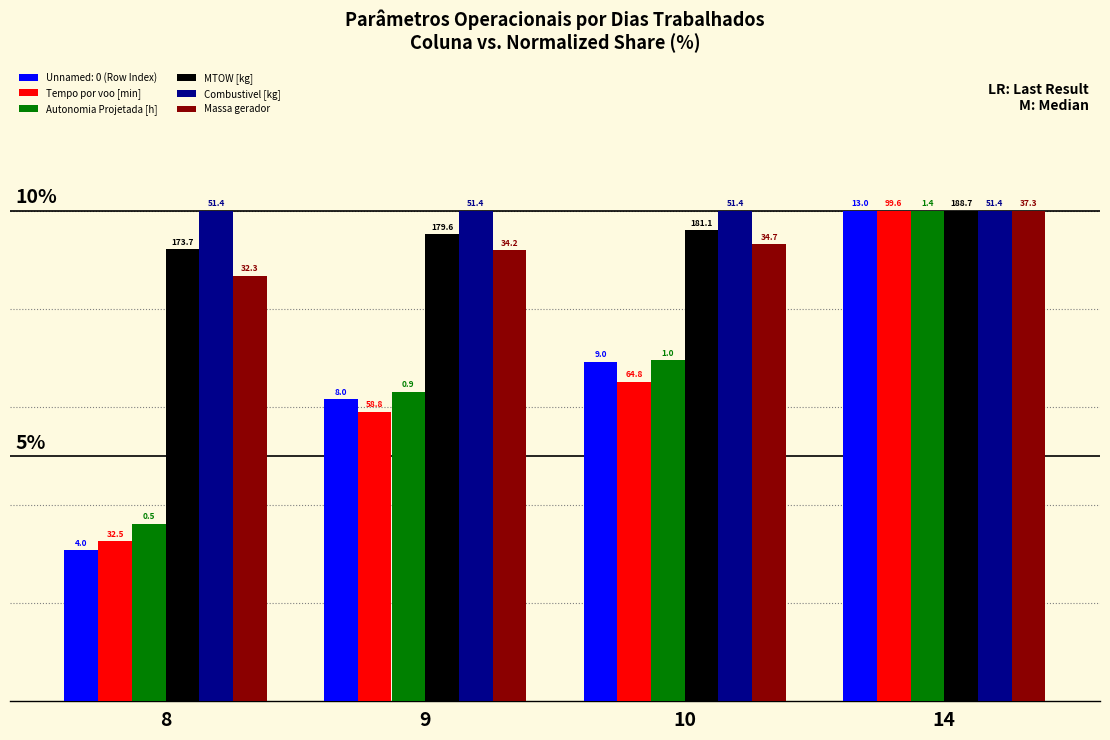

The value of Massa gerador at 14 is 16.2. True or false?

False